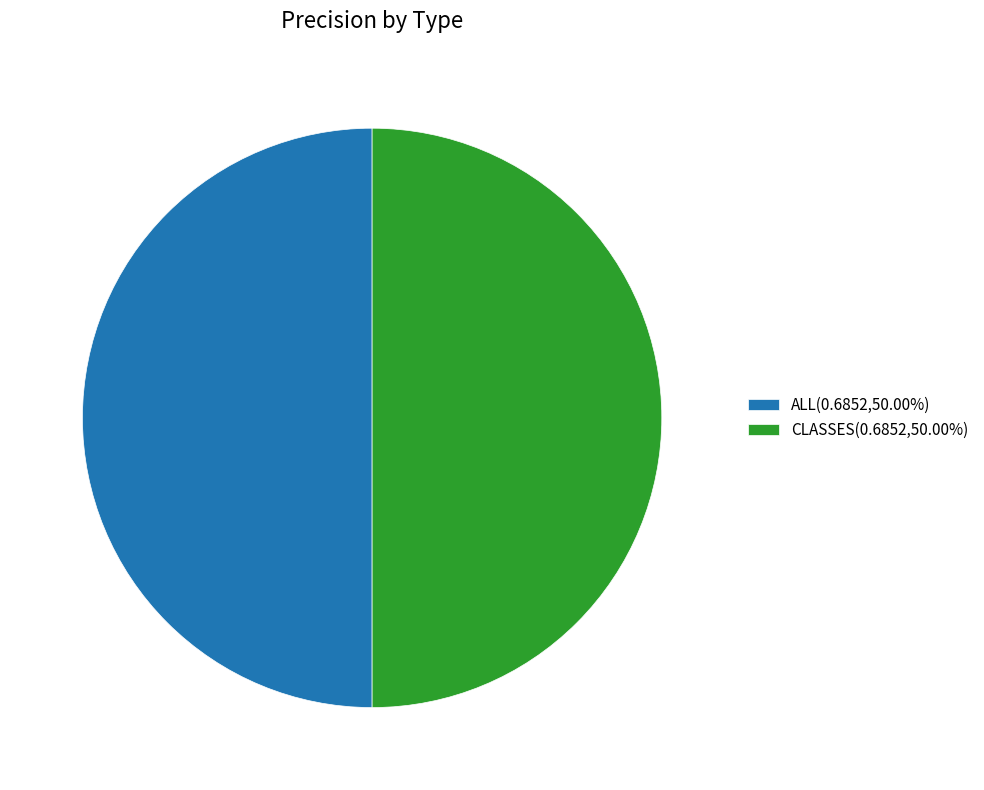

Combined, do CLASSES(0.6852,50.00%) and ALL(0.6852,50.00%) account for over 50%?

Yes